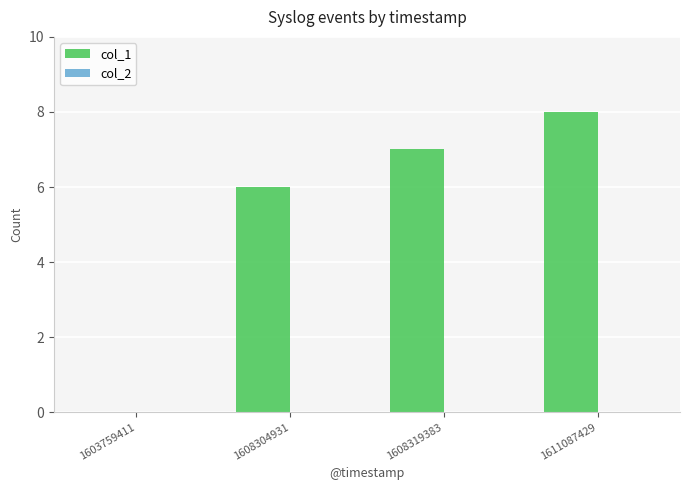

What is the sum of the values at 1611087429 and 1603759411?

8